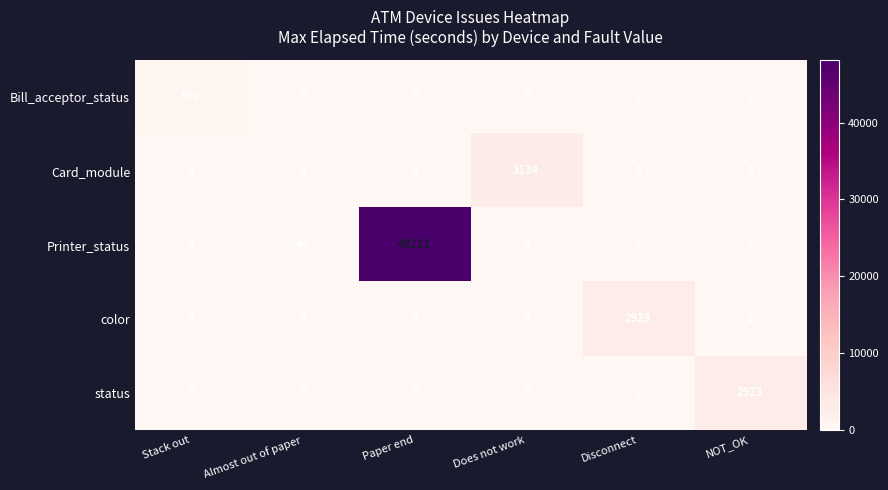

Reading left to right, list all the values displayed in this chart.

Bill_acceptor_status: Stack out=900	Almost out of paper=0	Paper end=0	Does not work=0	Disconnect=0	NOT_OK=0
Card_module: Stack out=0	Almost out of paper=0	Paper end=0	Does not work=3134	Disconnect=0	NOT_OK=0
Printer_status: Stack out=0	Almost out of paper=44	Paper end=48211	Does not work=0	Disconnect=0	NOT_OK=0
color: Stack out=0	Almost out of paper=0	Paper end=0	Does not work=0	Disconnect=2923	NOT_OK=0
status: Stack out=0	Almost out of paper=0	Paper end=0	Does not work=0	Disconnect=0	NOT_OK=2923